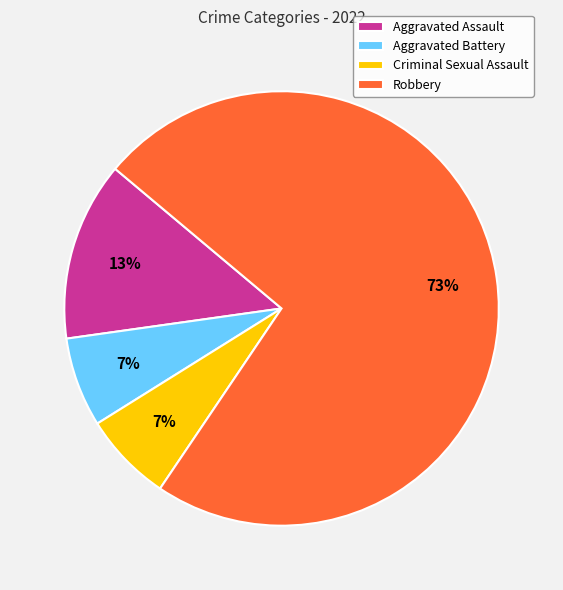

What is the ratio of the value at Aggravated Battery to the value at Robbery?

0.1